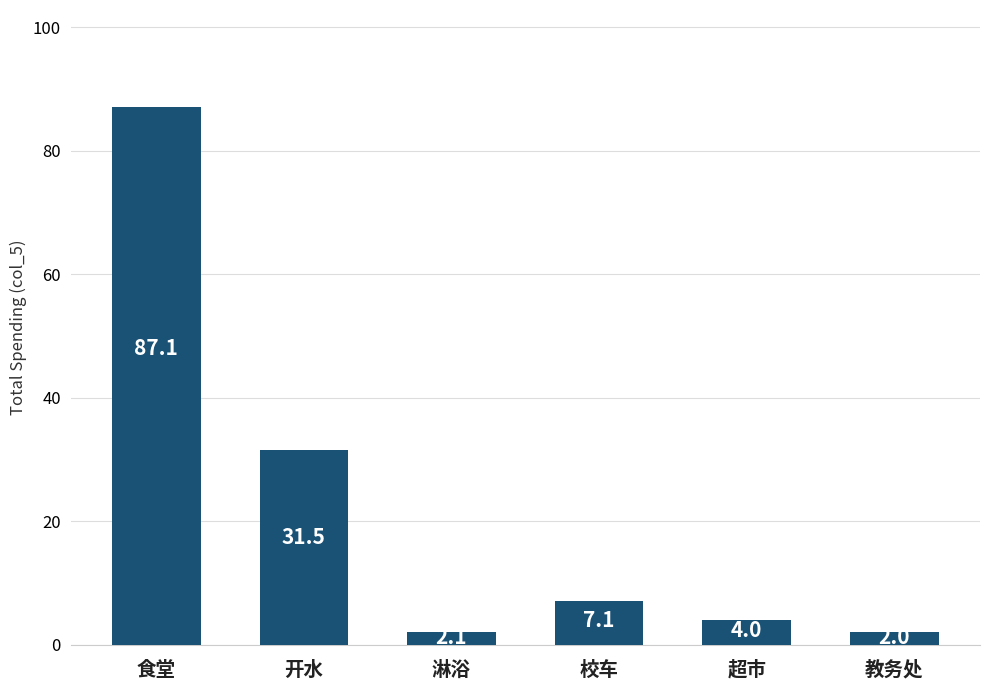

Are the bars grouped side by side (vs. stacked)?

No